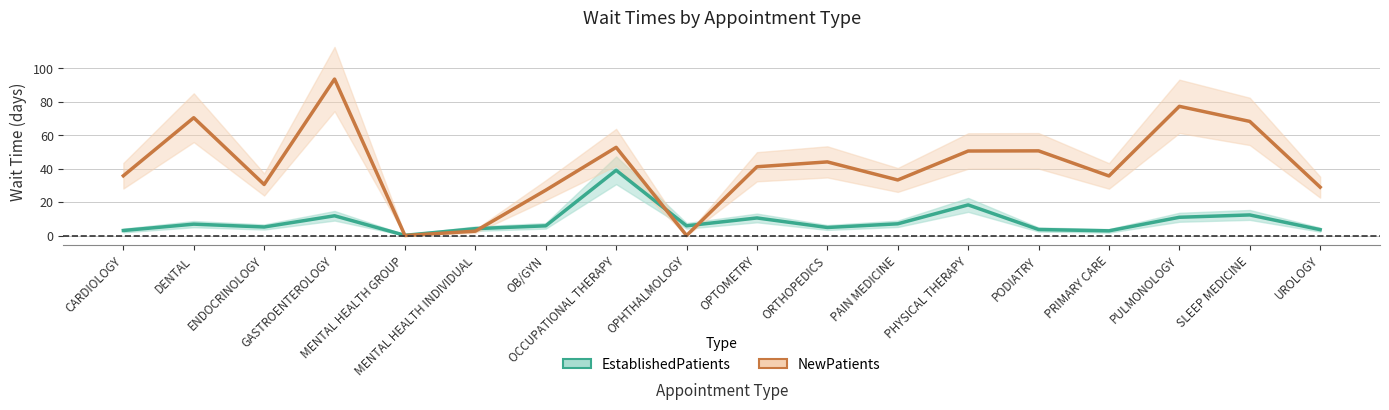

Reading left to right, extract all data points from this chart.

EstablishedPatients: 3.0	6.8	5.1	11.8	0.1	4.1	5.8	39.0	5.8	10.5	4.8	7.0	18.3	3.6	2.8	10.9	12.3	3.5
NewPatients: 35.7	70.4	30.5	93.5	0.0	2.6	27.1	52.7	0.0	41.1	44.0	33.2	50.5	50.6	35.6	77.2	68.2	28.9